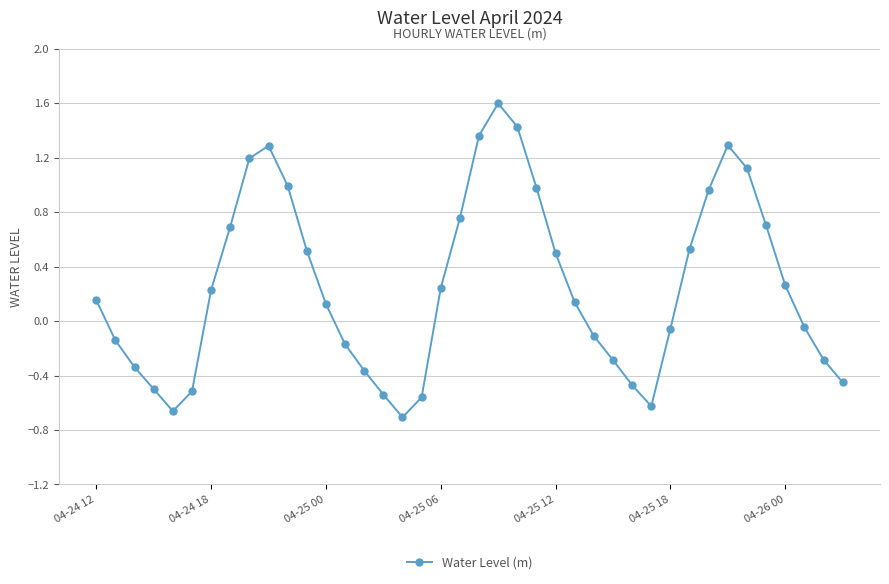

How many interior local peaks (higher than both neighbors) does the data have?

3